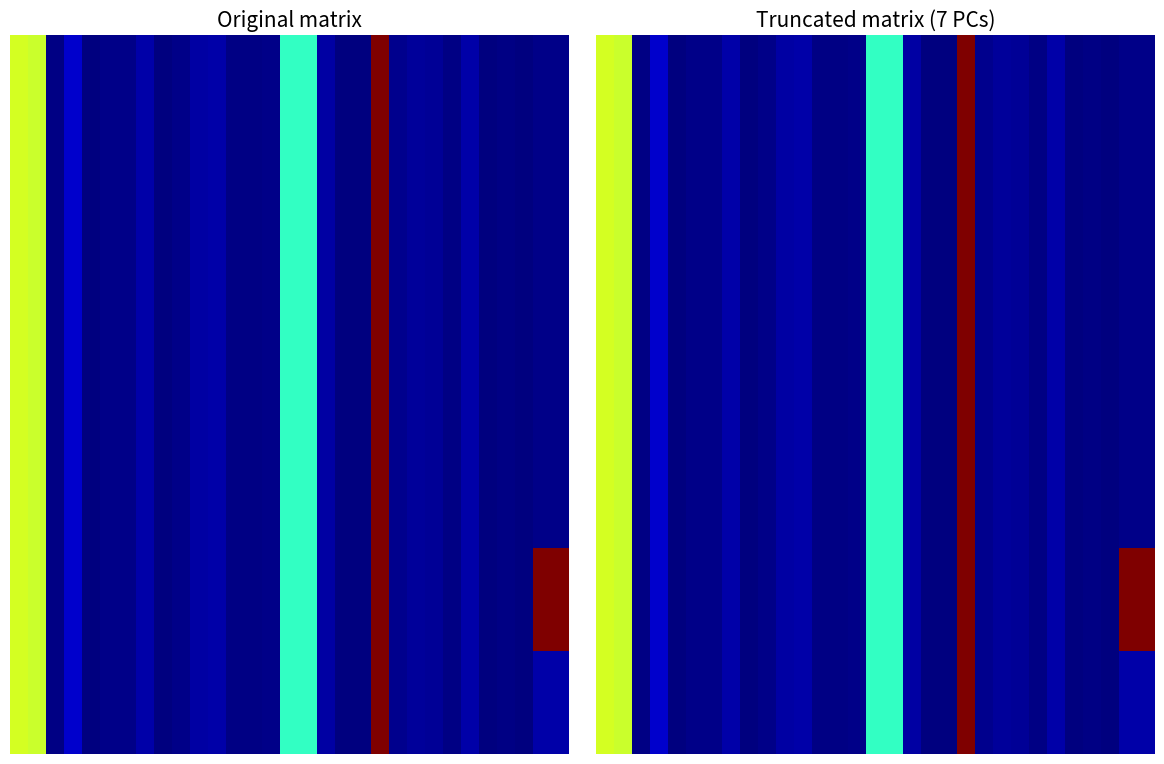

Between 14 and 19, which is larger?

14